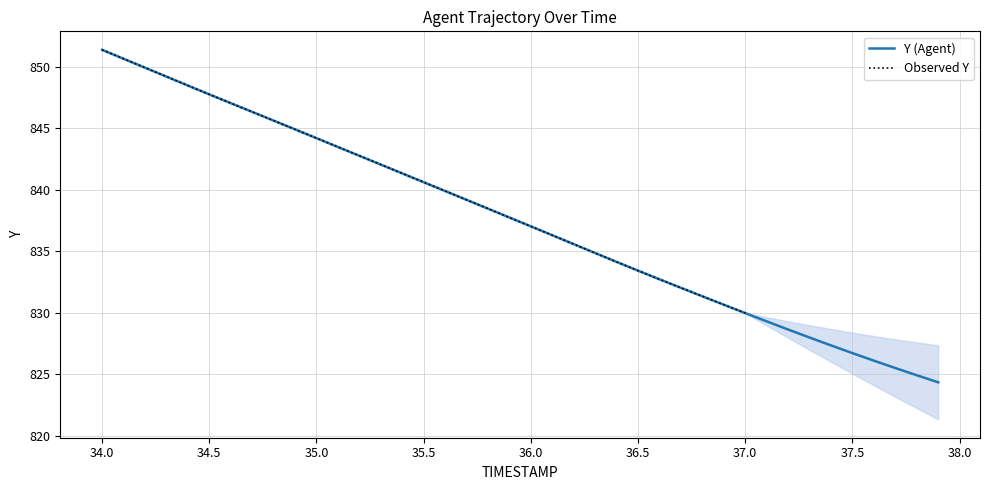

What is the highest value of the Y (Agent) series?

851.4